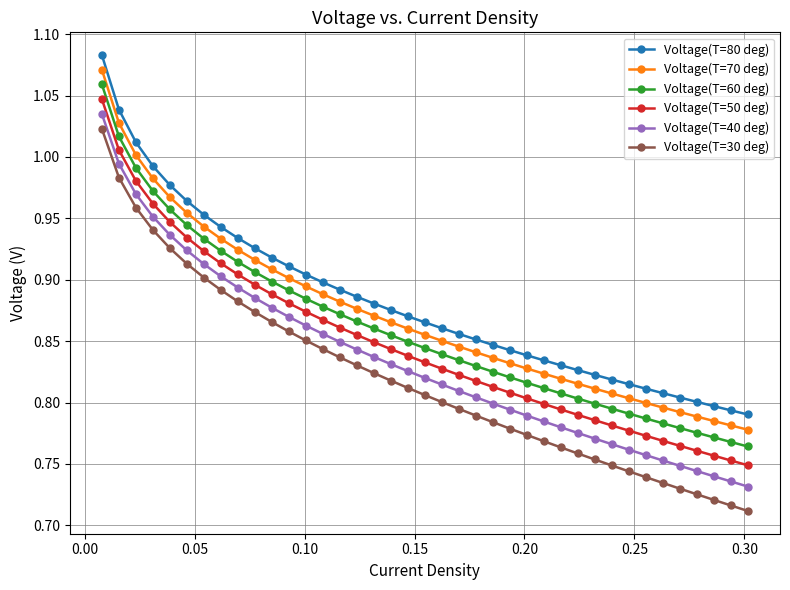

True or false: Voltage(T=70 deg) and Voltage(T=40 deg) intersect in this chart.

False